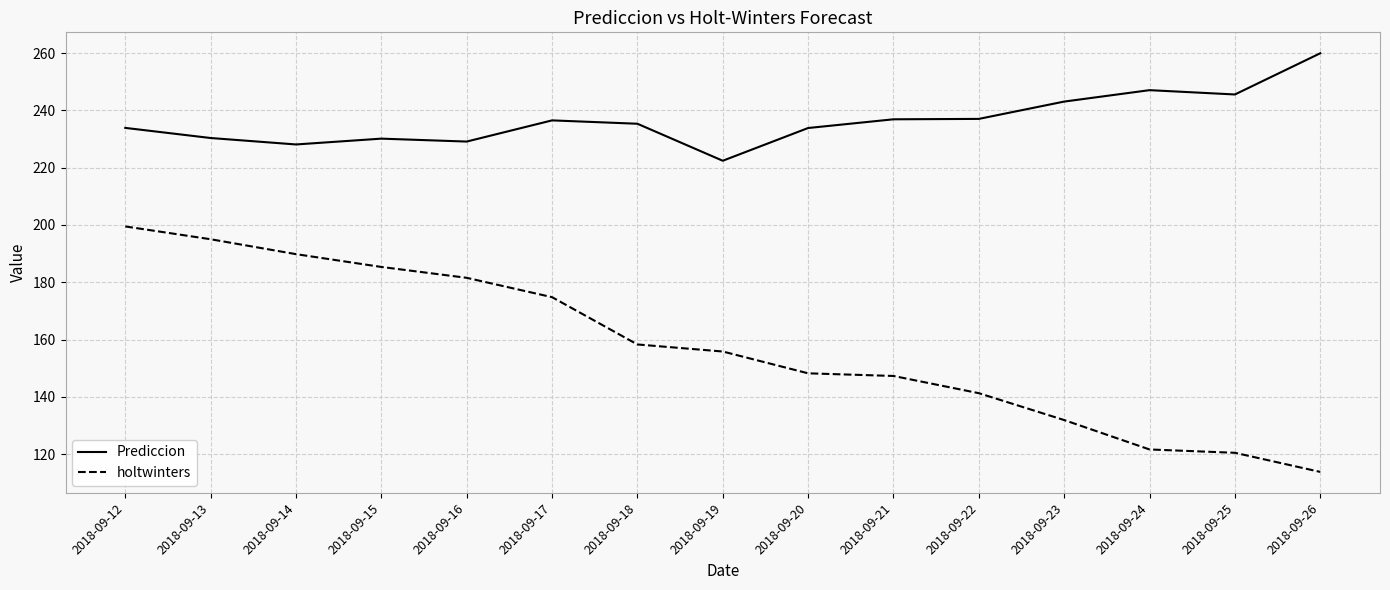

True or false: holtwinters has a value of 72.4 at 2018-09-21.

False